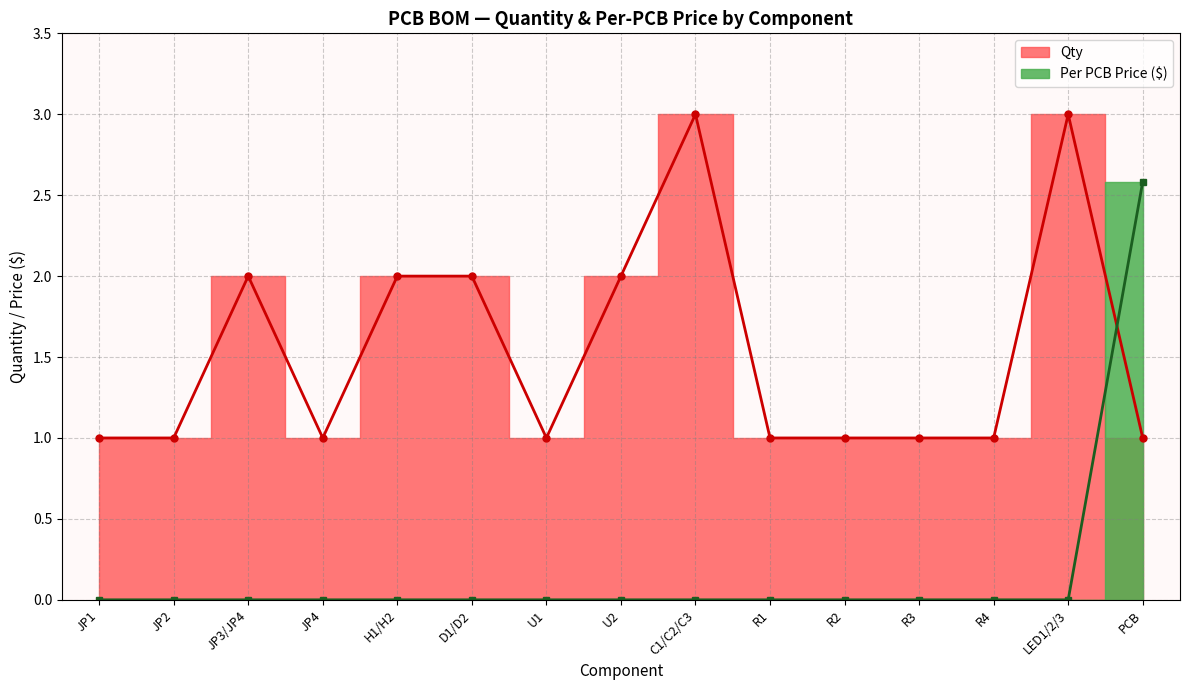

What value does the data have at JP3/JP4?

2